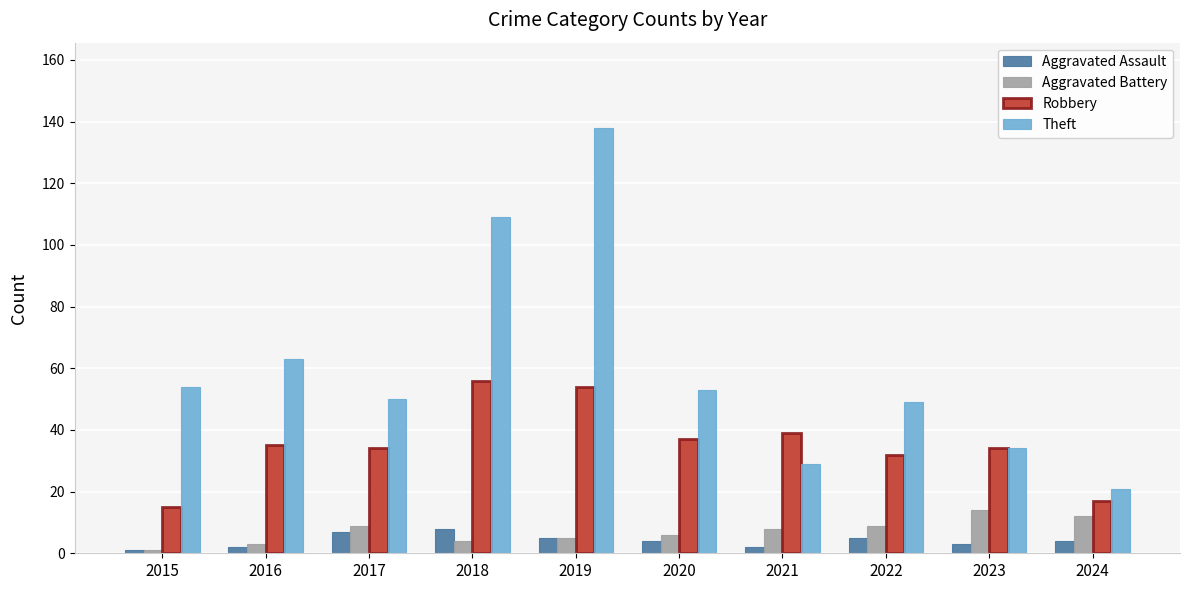

What is the minimum value for Theft?

21